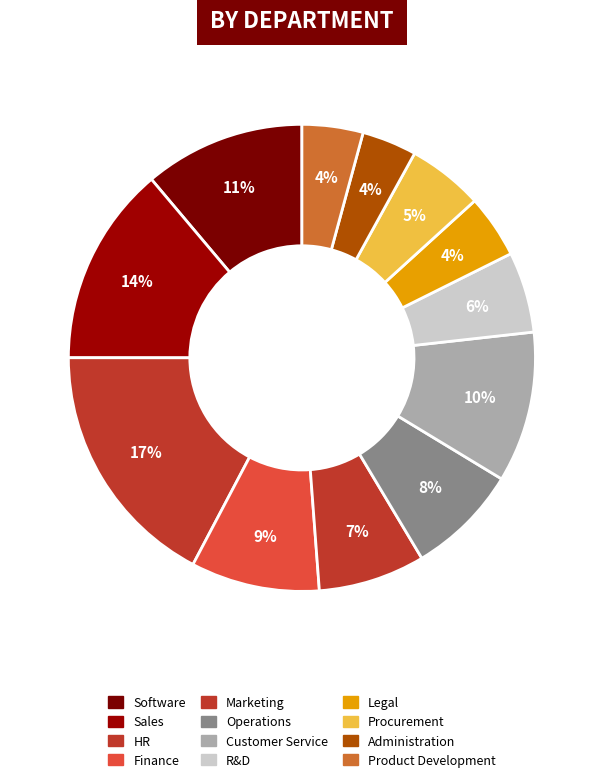

Approximately how many times larger is the value at Procurement compared to R&D?

0.9